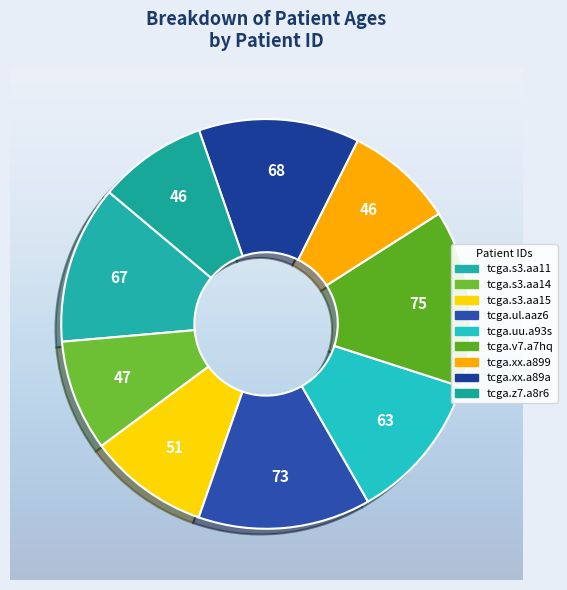

The tcga.xx.a89a slice represents 23% of the pie. True or false?

False